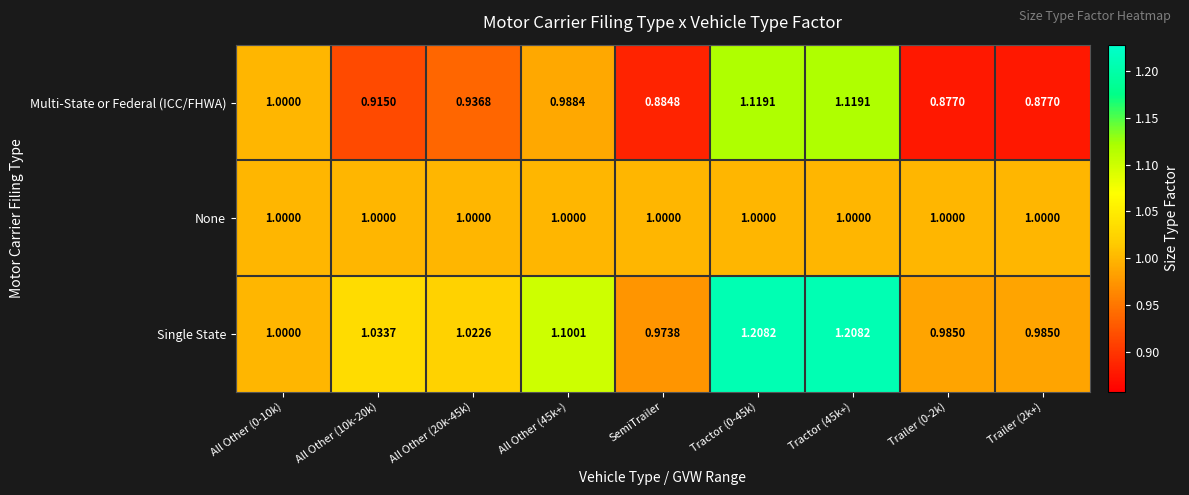

How many categories are shown in the chart?

9